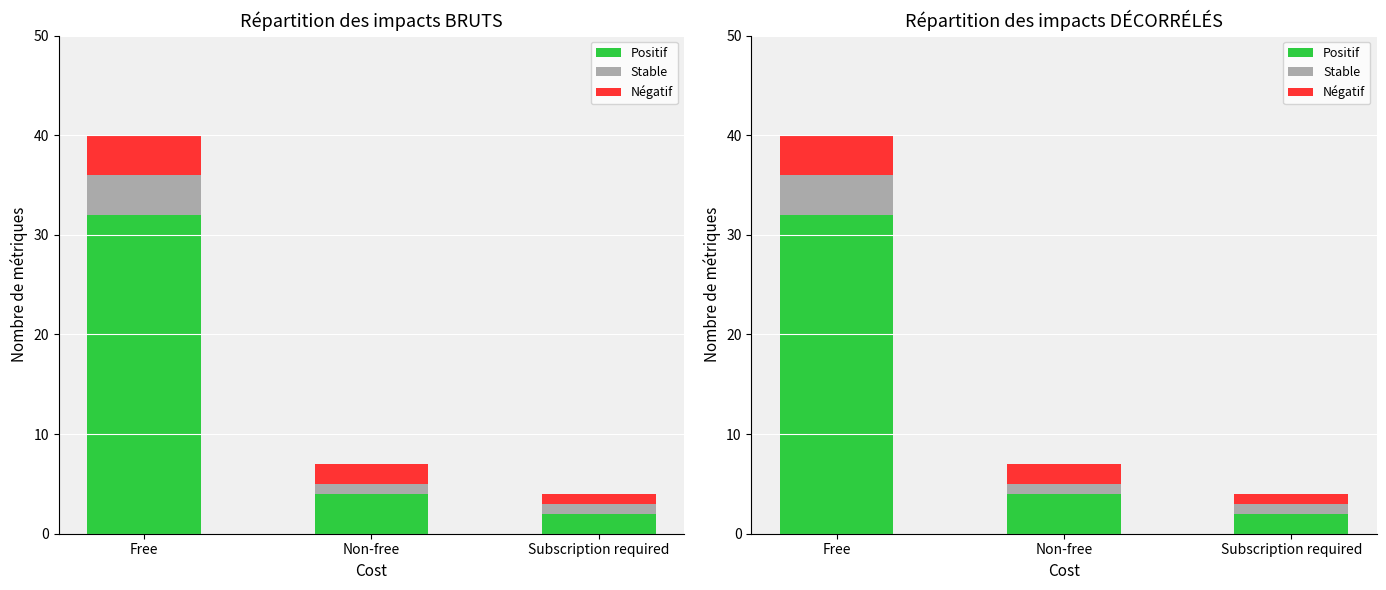

How many values in the Positif series exceed 4?

1